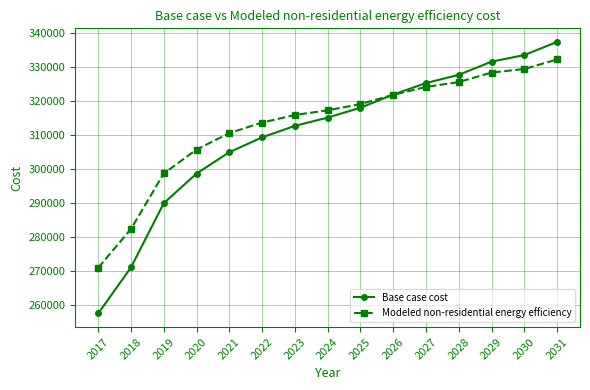

True or false: Base case cost and Modeled non-residential energy efficiency cross at least once.

True